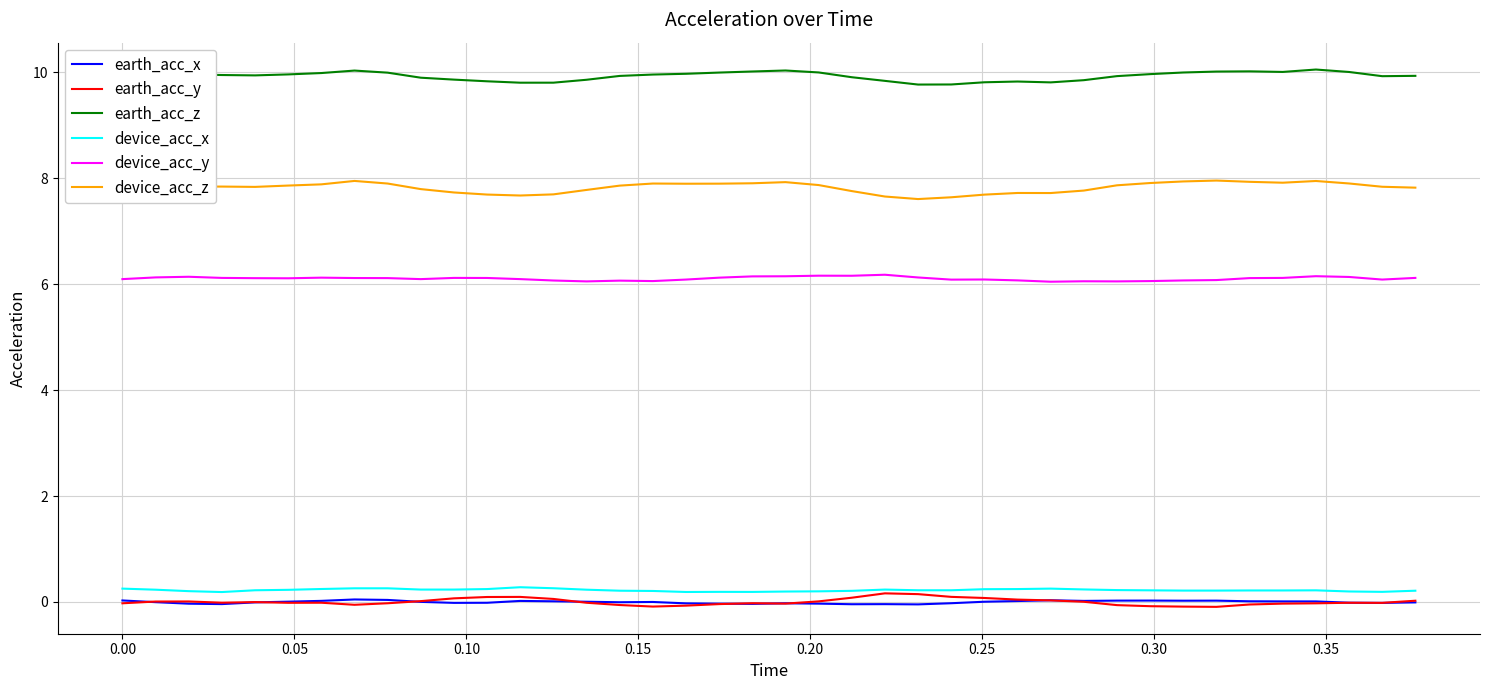

What is the smallest value displayed?

-0.1